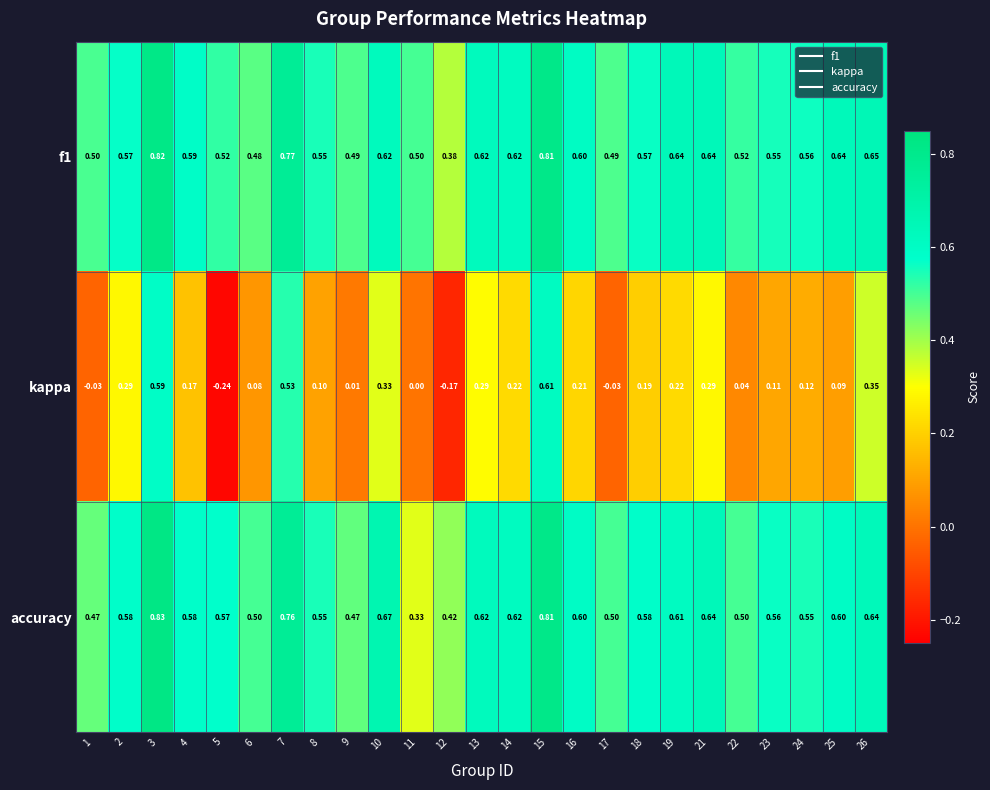

What is the total value across all series at 7?

2.1